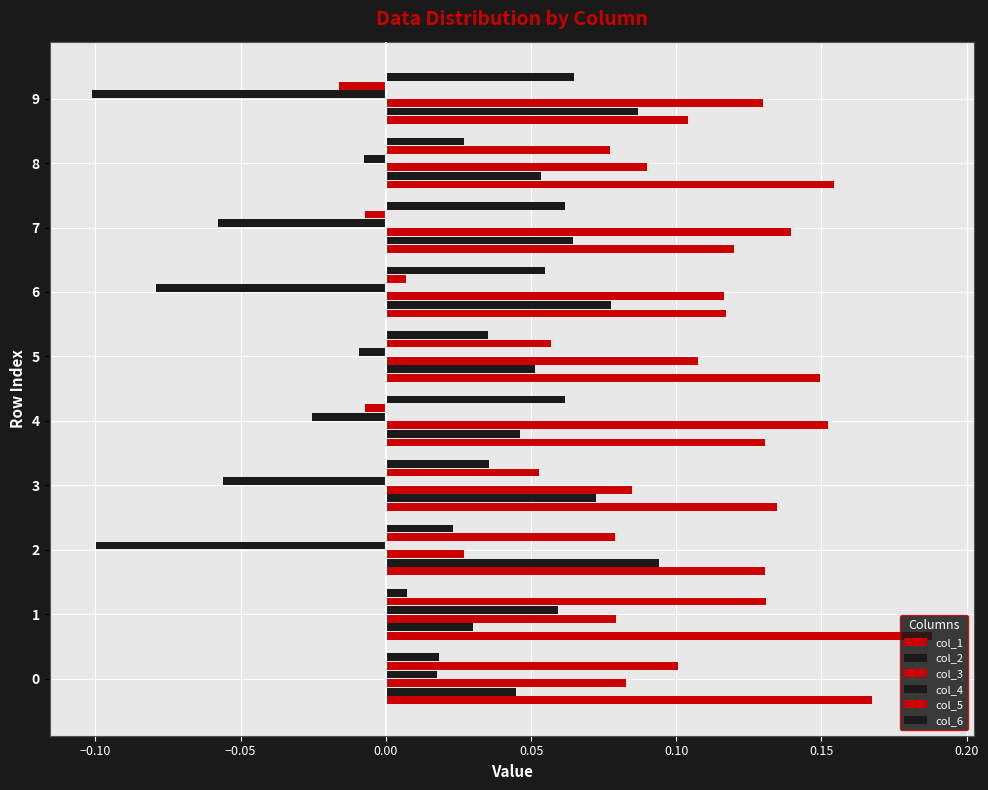

At how many categories does at least one series exceed 0?

10